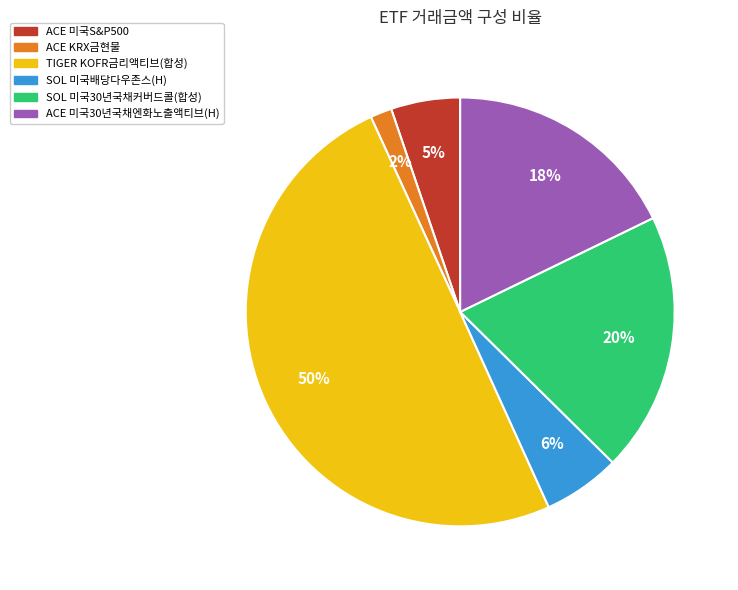

To the nearest percent, what is the difference between the largest and smallest slice percentages?

48%